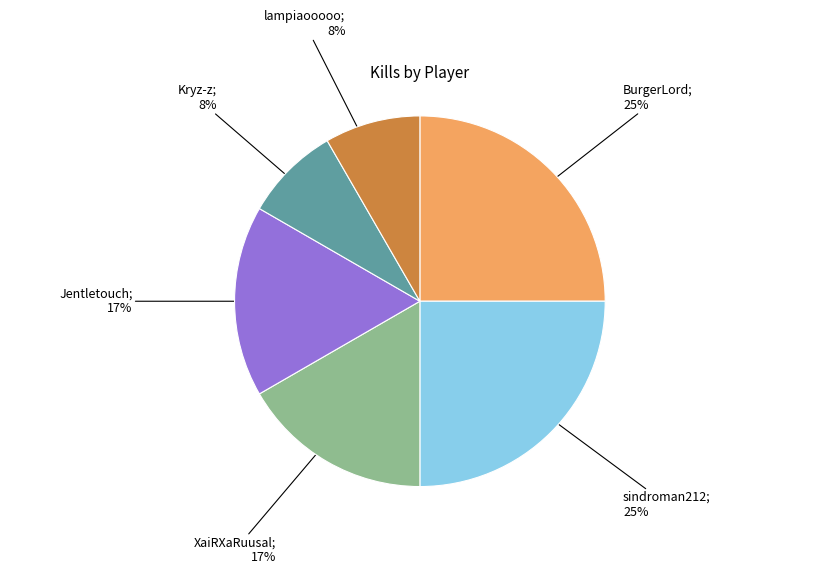

Is there a majority slice in this chart?

No